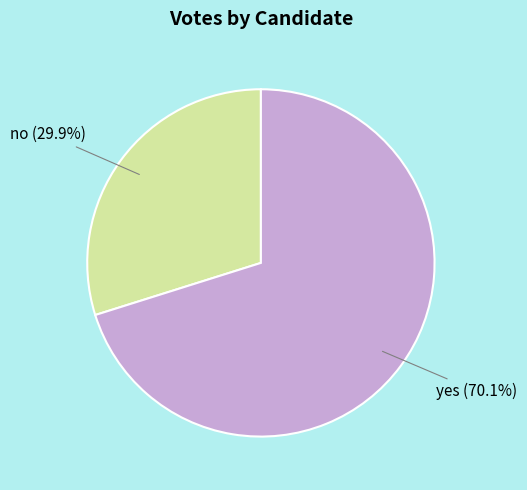

Rank the categories by value from highest to lowest.

yes, no